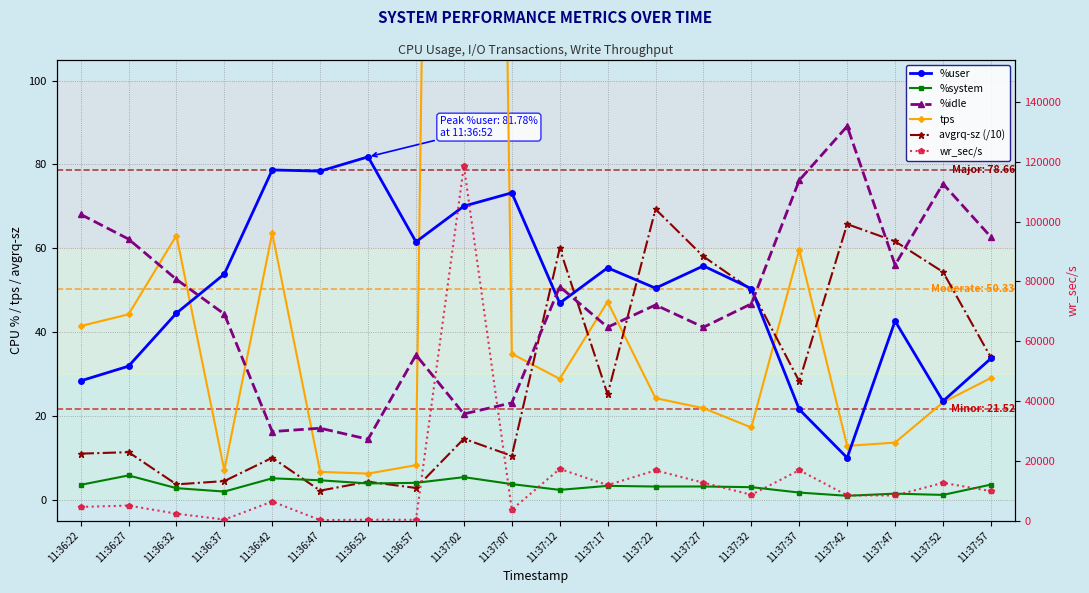

How many lines are shown in the chart?

6